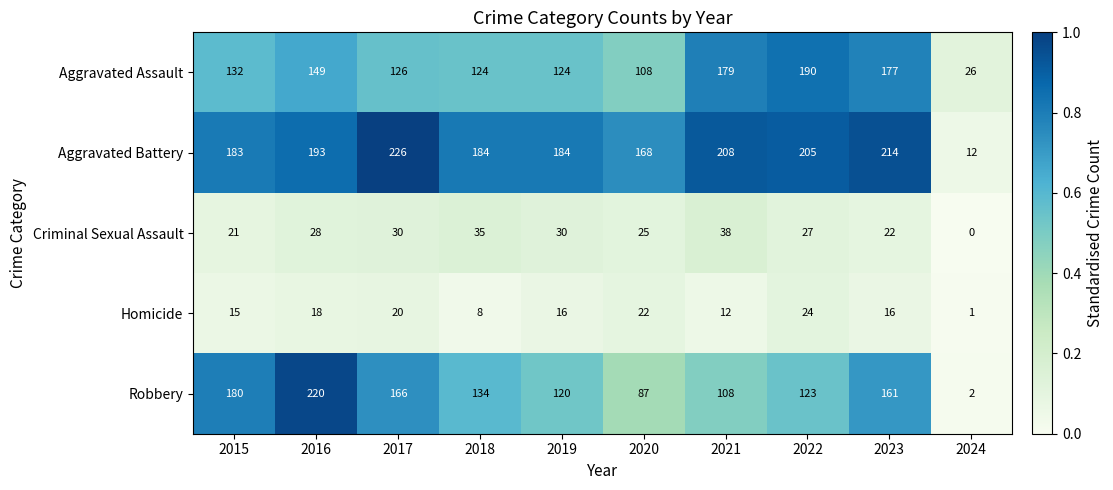

What is the sum of all Criminal Sexual Assault values?

256